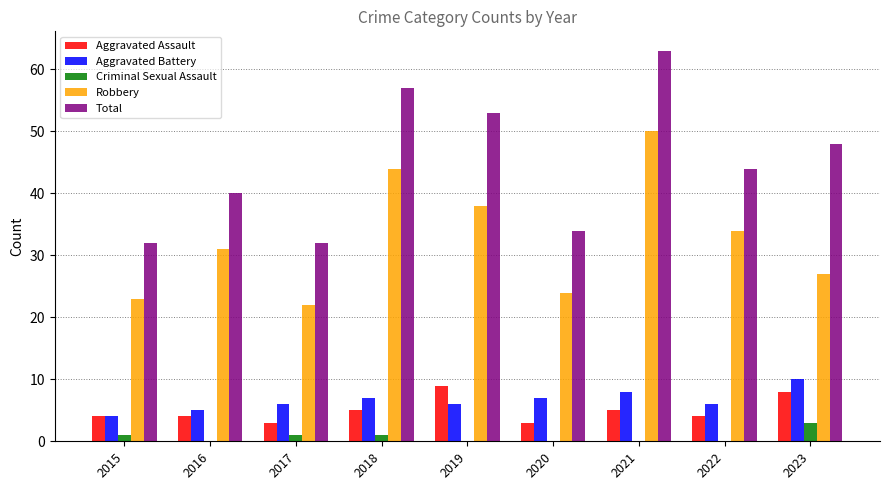

What is the total value across all series at 2021?

126